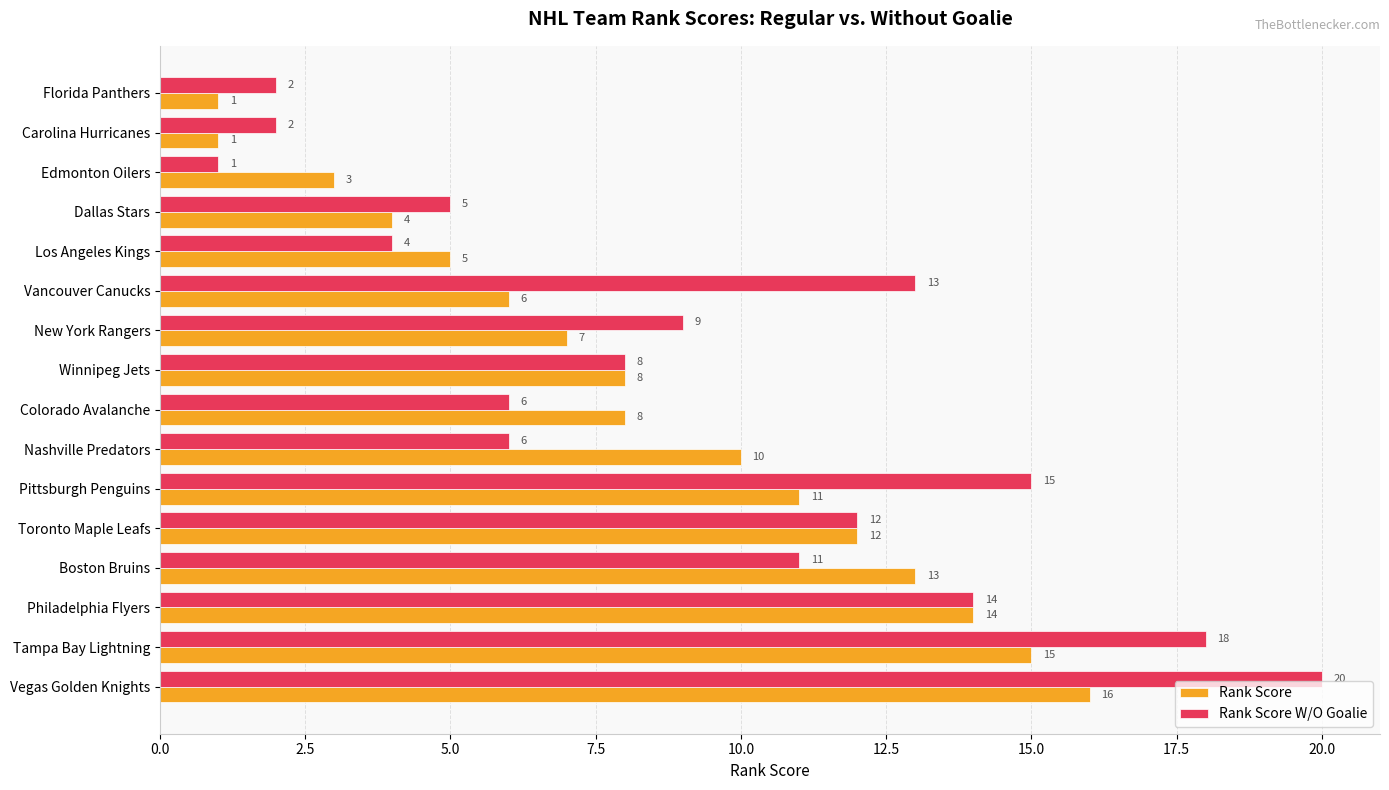

What is the difference between the maximum and minimum values in the Rank Score W/O Goalie series?

19